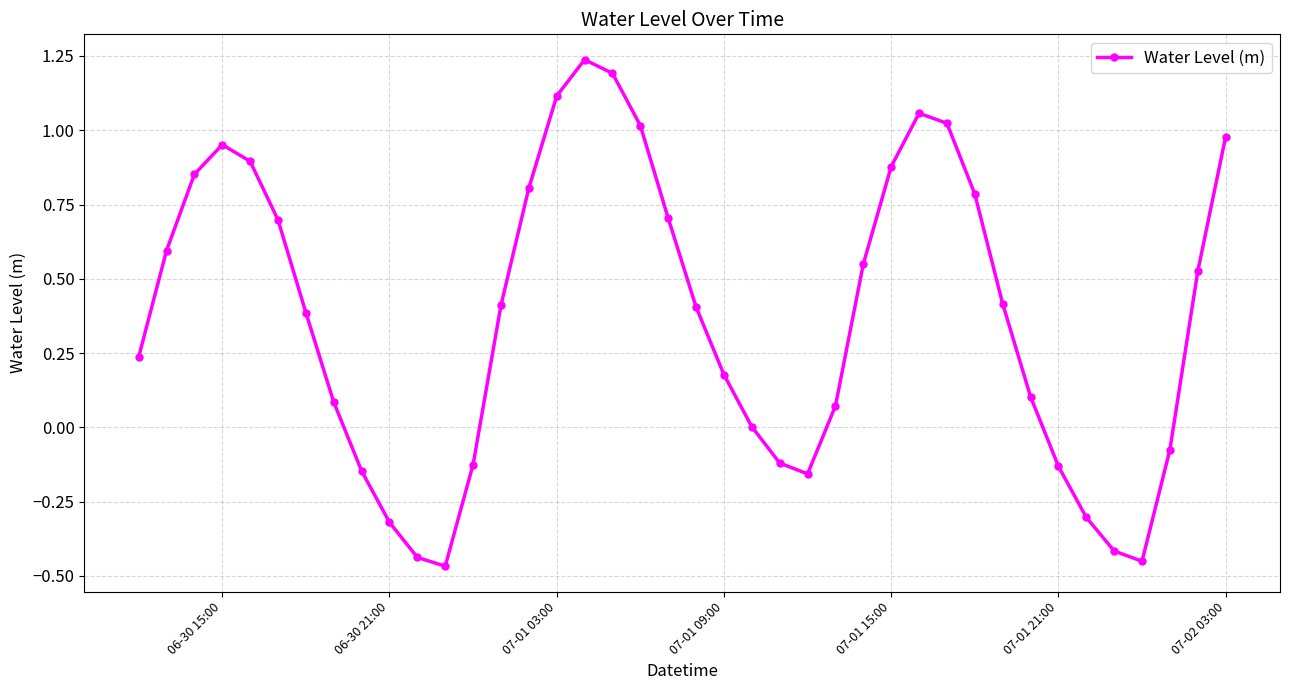

What is the difference between the second highest and second lowest values?

1.6